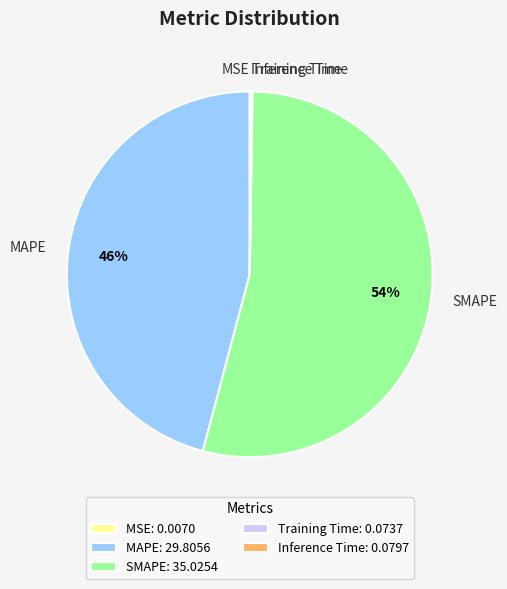

To the nearest percent, what is the average slice percentage?

20%